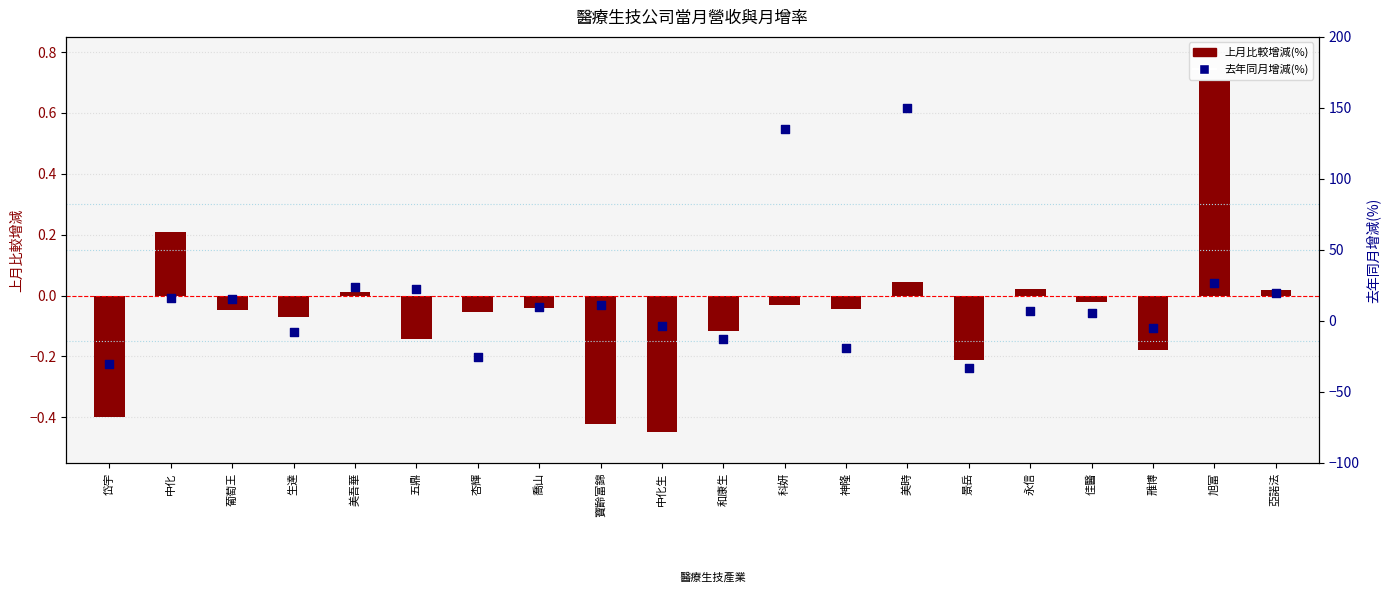

Which series contains the lowest Y value?

去年同月增減(%)